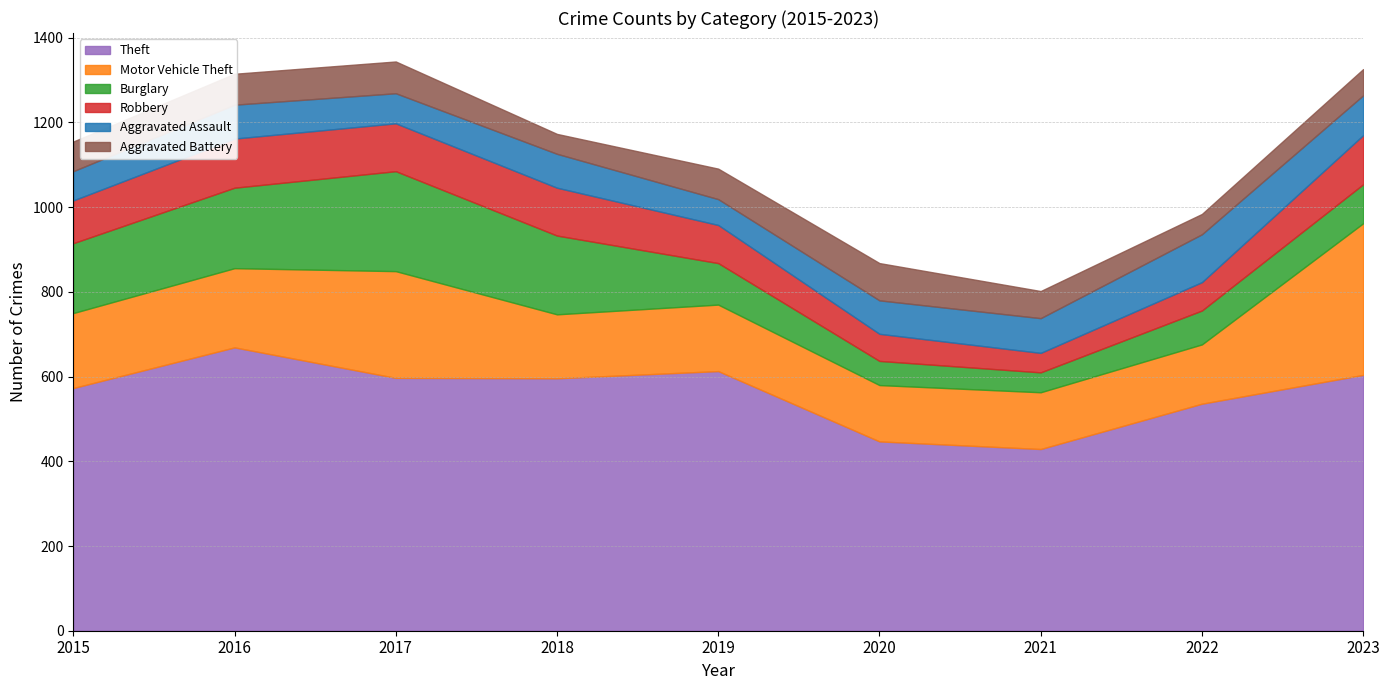

Does the chart have visible grid lines?

Yes